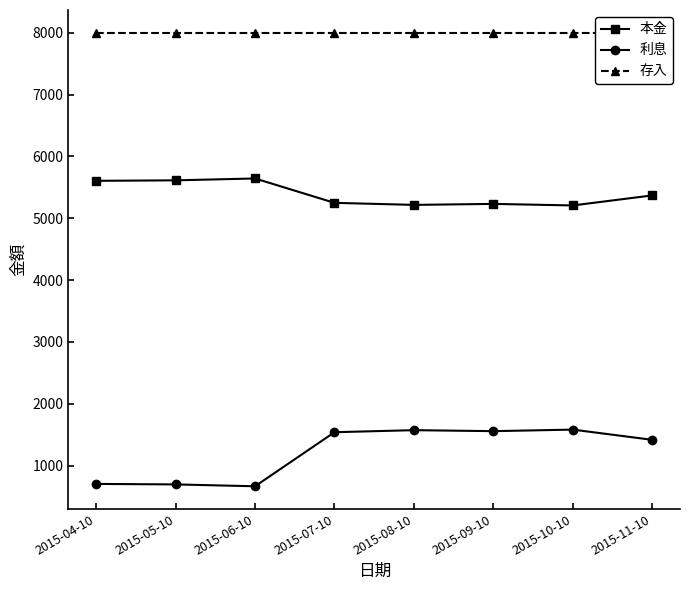

Which series changed the most between 2015-07-10 and 2015-11-10?

利息